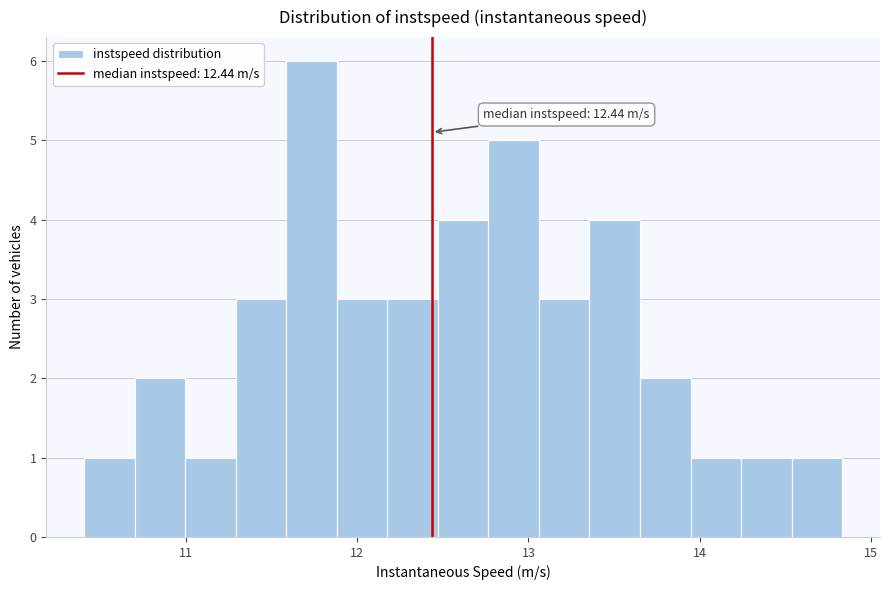

Read against the x-axis, roughly where is the centre of the tallest bar?

11.7